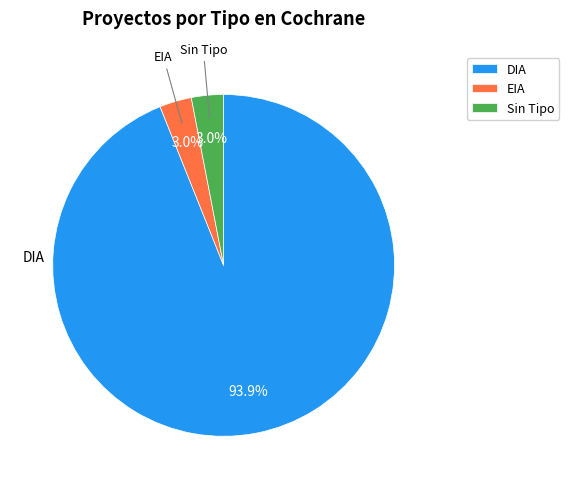

How many segments does this pie chart have?

3